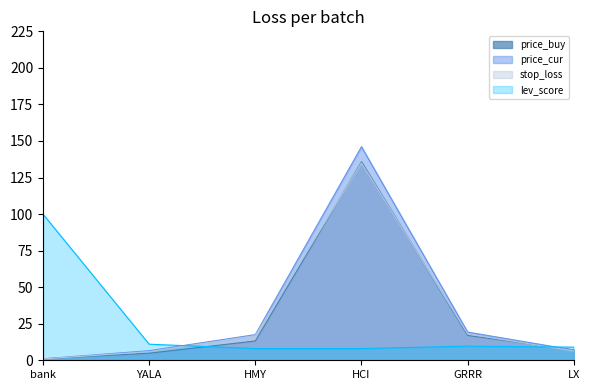

What position from the left is YALA?

2